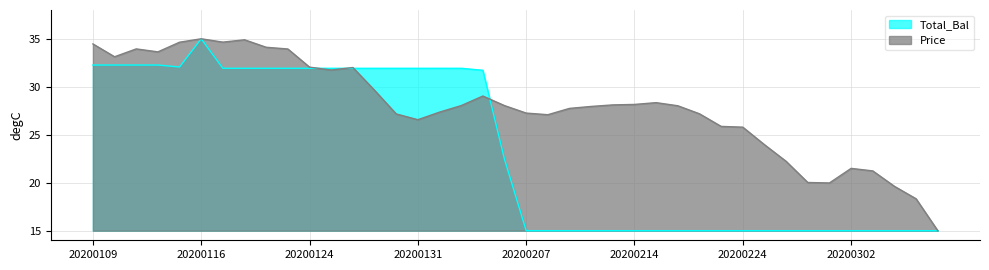

List the series in order of their overall mean, lowest first.

Total_Bal, Price